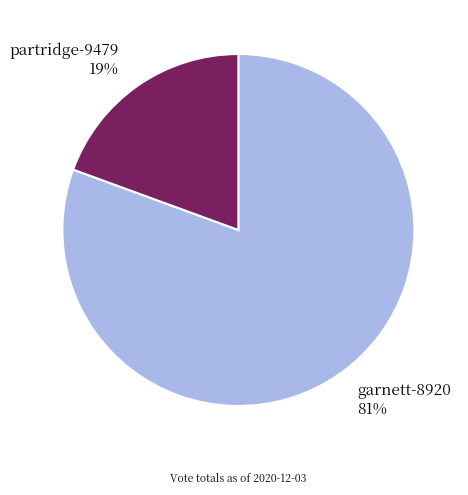

Which category has the biggest portion of the pie?

garnett-8920